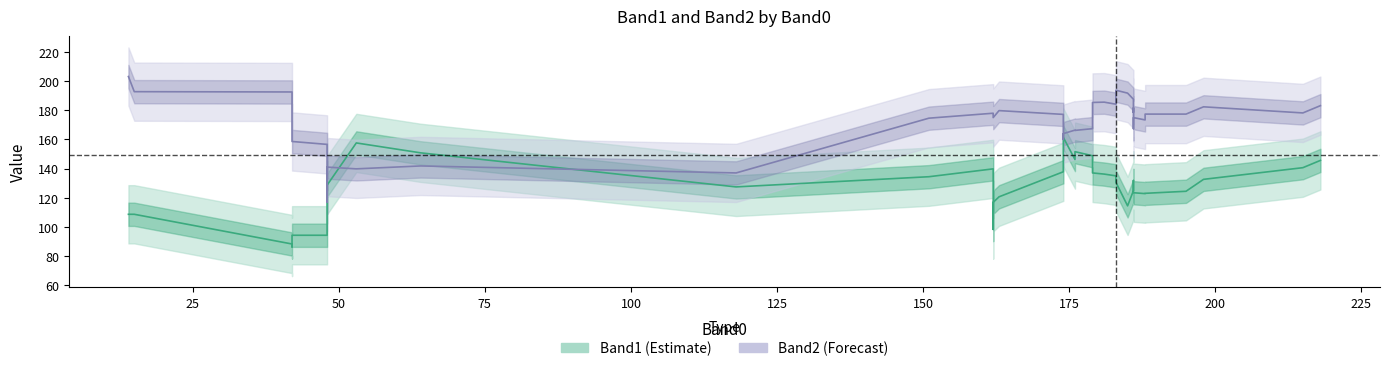

How many categories are shown in the chart?

40